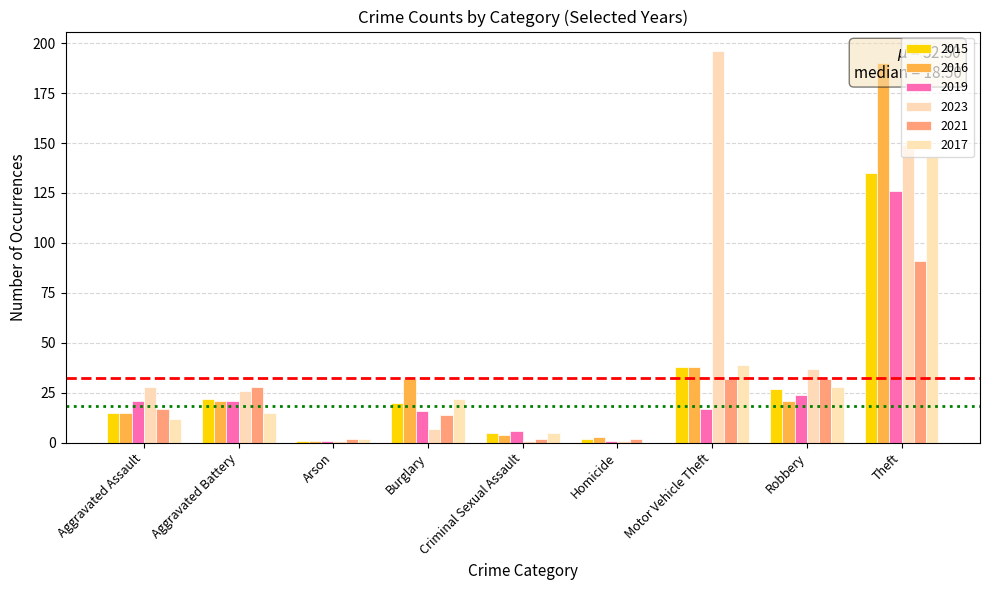

Between Aggravated Battery and Burglary, which series saw the biggest shift?

2023